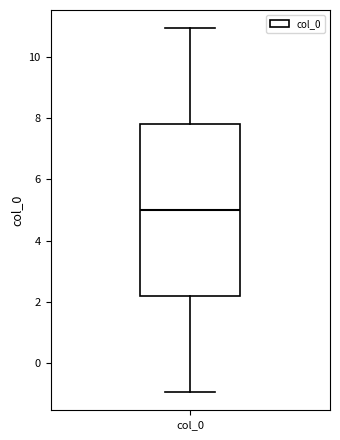

Transcribe this box plot: give where the median line is, the range the box spans, and where the two whiskers end, as read against the y-axis. The values are not printed on the chart, so give them approximately, as read against the axis.

median 5.0, box 2.2 to 7.8, whiskers -1.0 to 11.0